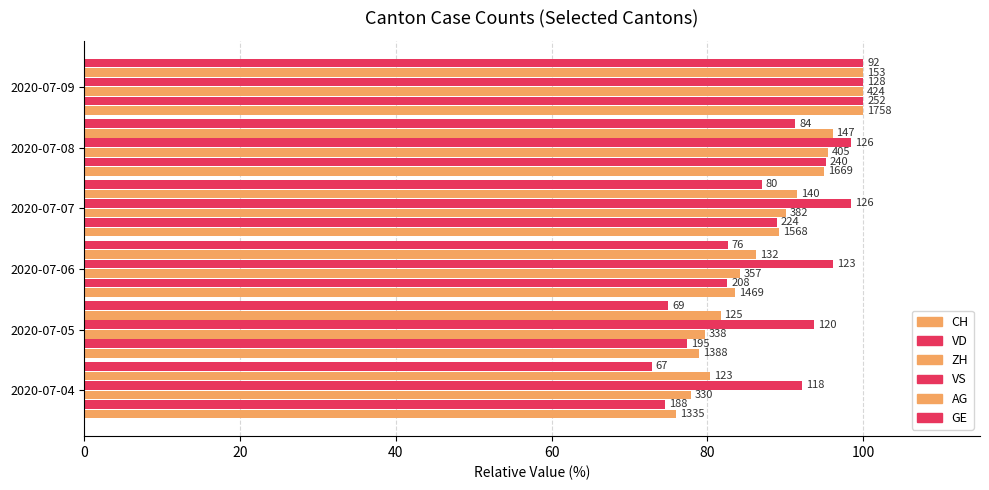

List the series in order of their peak value, highest first.

CH, VD, ZH, VS, AG, GE